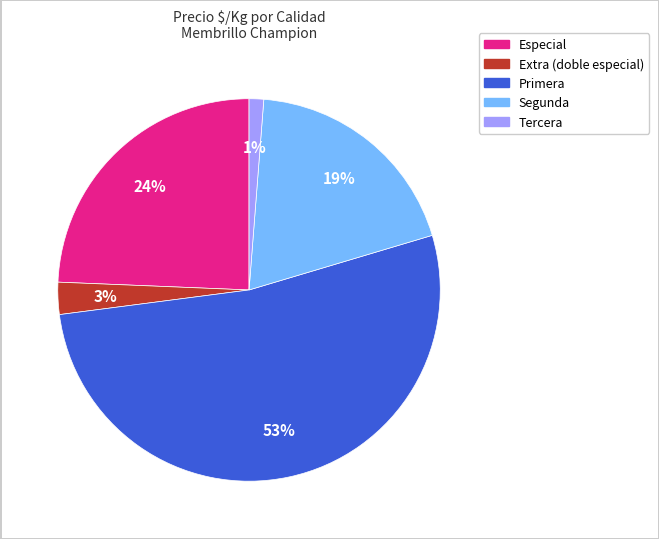

How many slices are in this pie chart?

5